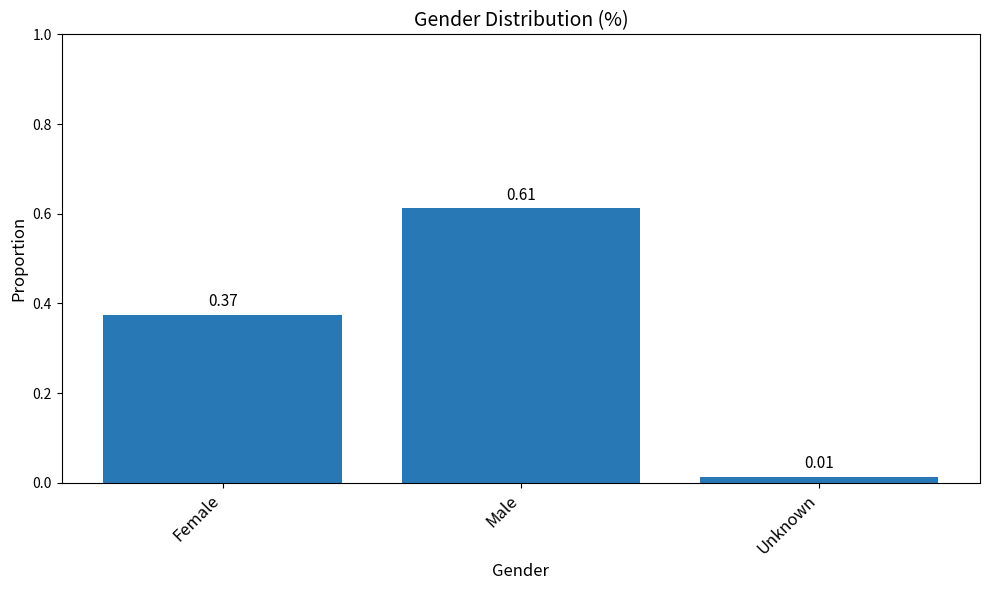

What position from the left is Female?

1